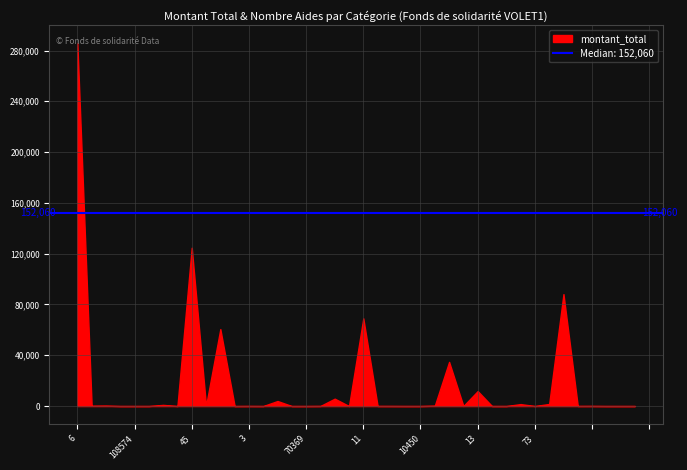

What is the difference between the maximum and minimum values?

285842.9